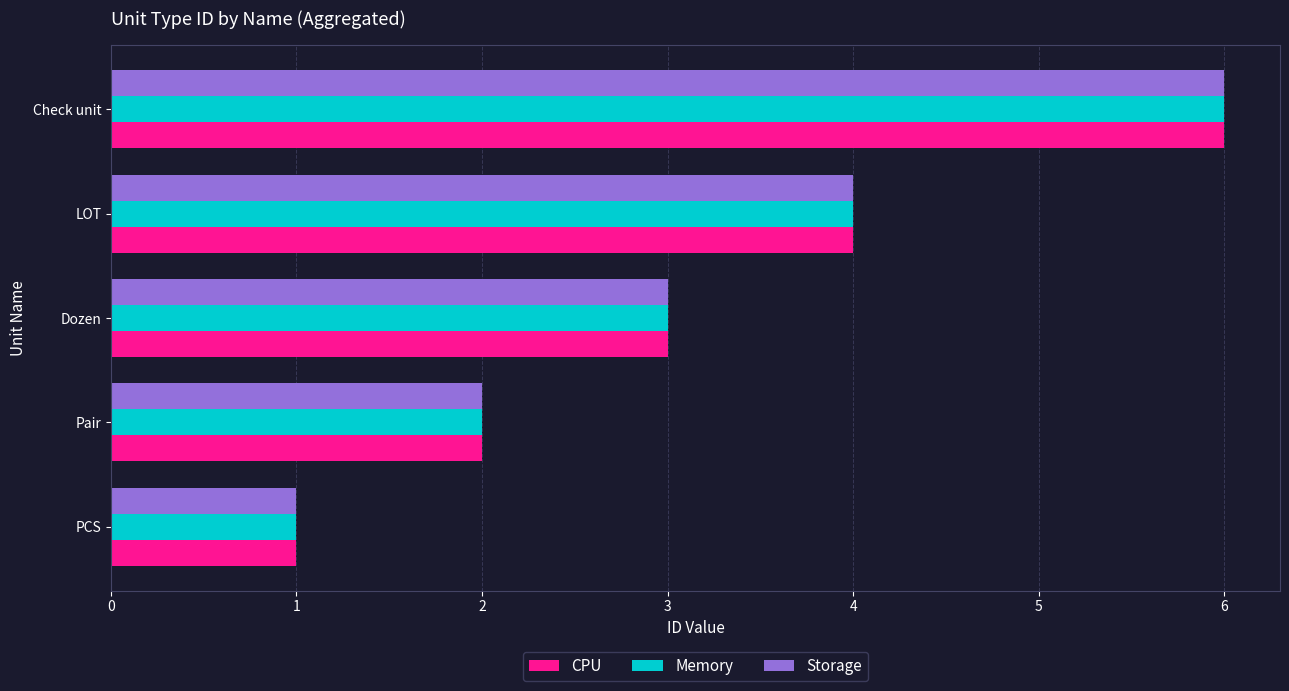

What is the difference between the maximum and second lowest values in the CPU series?

4